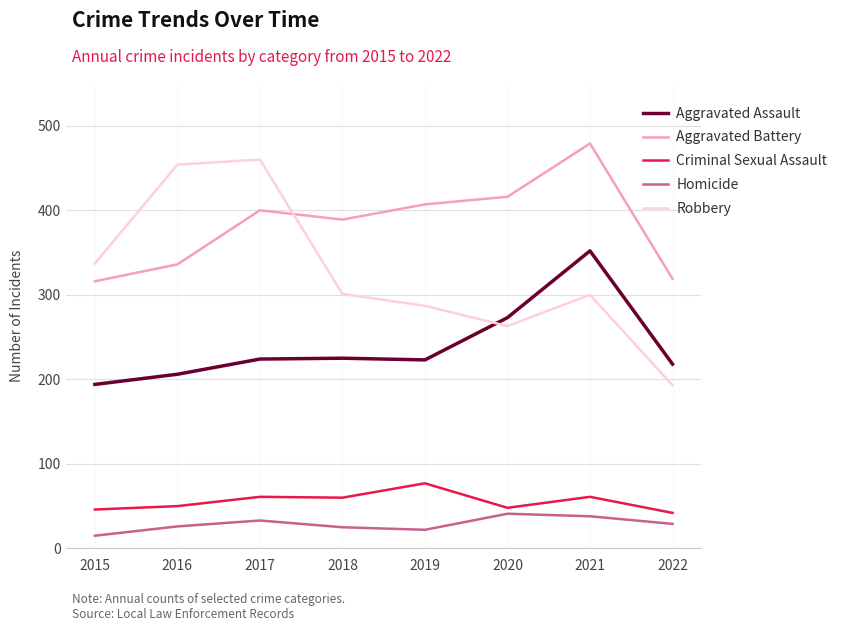

Which category has the lowest value in the Robbery series?

2022